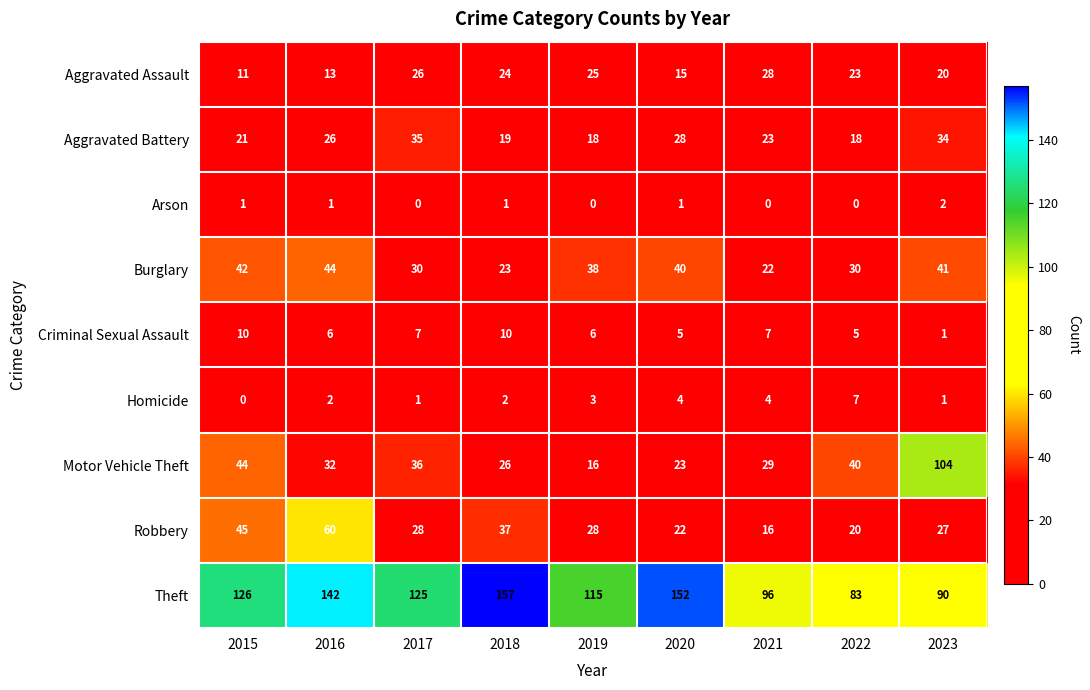

What is the greatest value displayed?

157